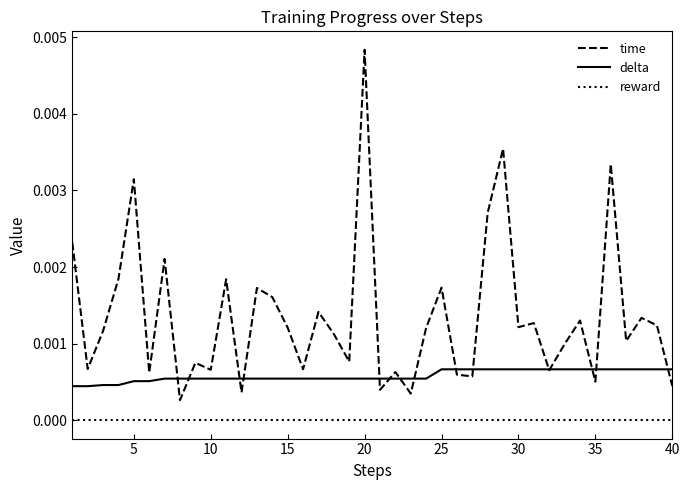

True or false: time and reward intersect in this chart.

False